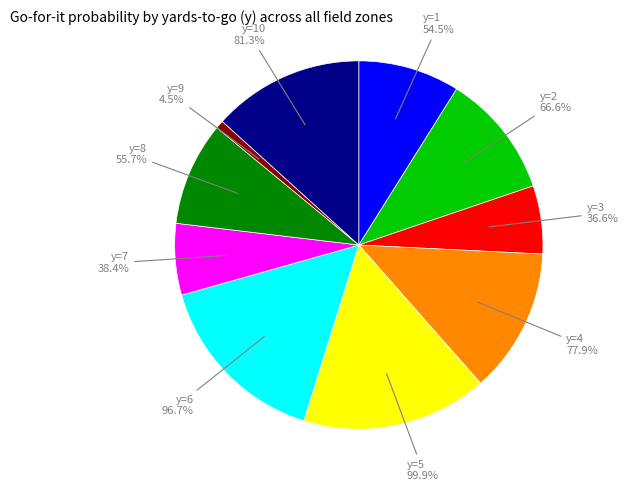

Is it true that y=9 is 1% of the pie?

True